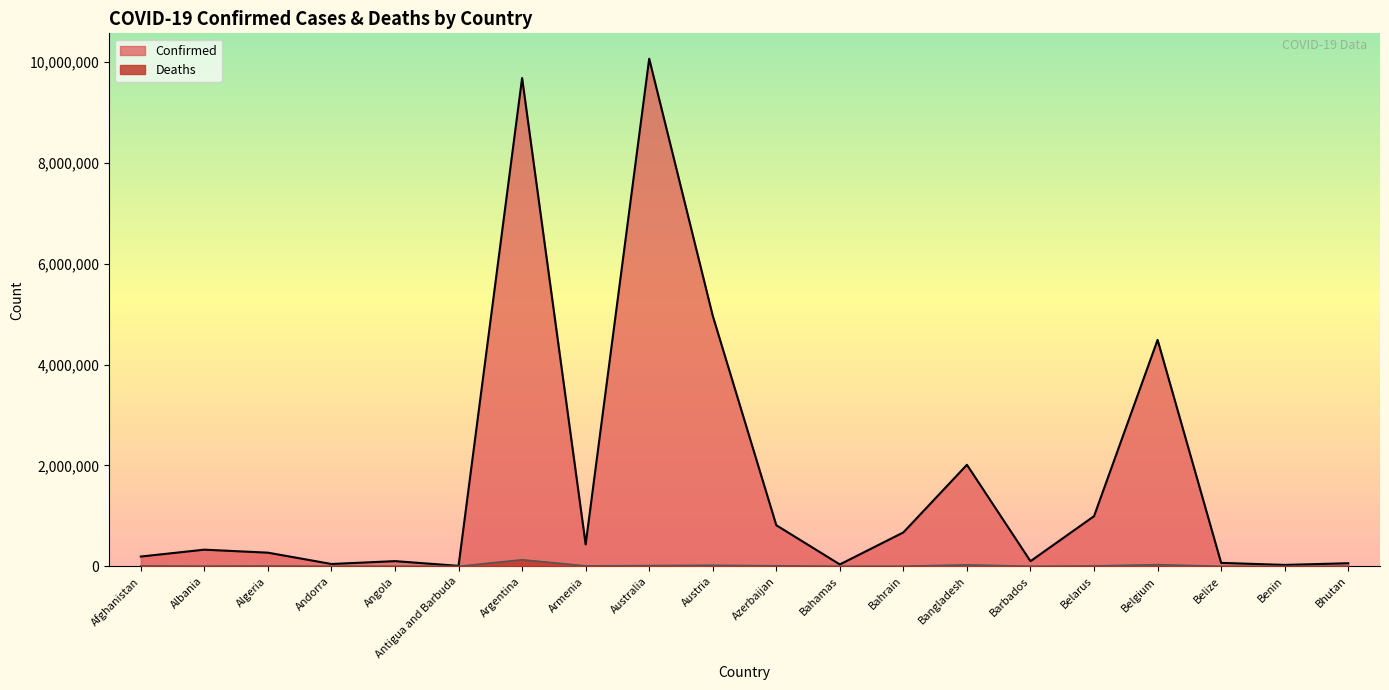

How many series are shown in this chart?

2